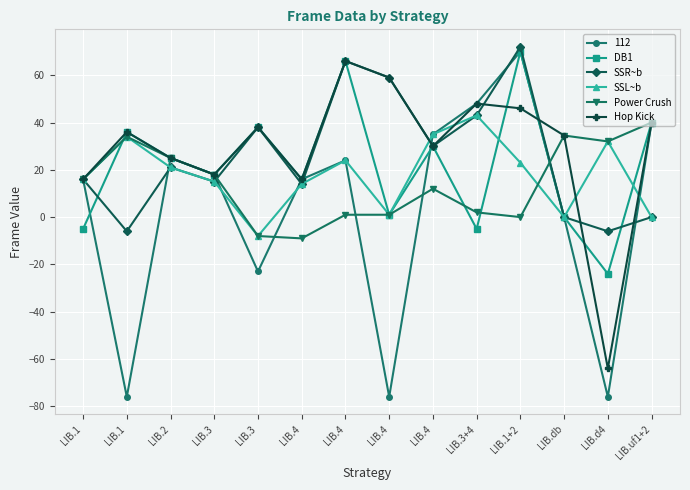

Which label corresponds to the smallest value in the chart?

LIB.d4